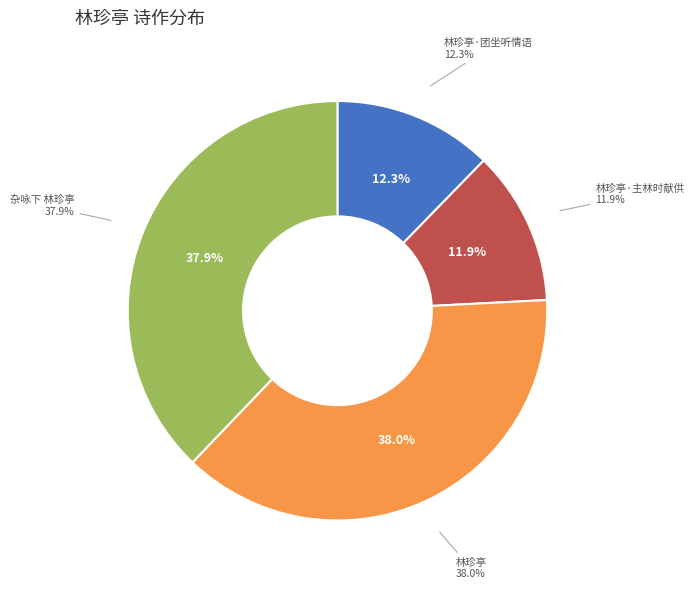

Rank the categories by value from highest to lowest.

林珍亭, 杂咏下 林珍亭, 林珍亭·团坐听情语, 林珍亭·主林时献供